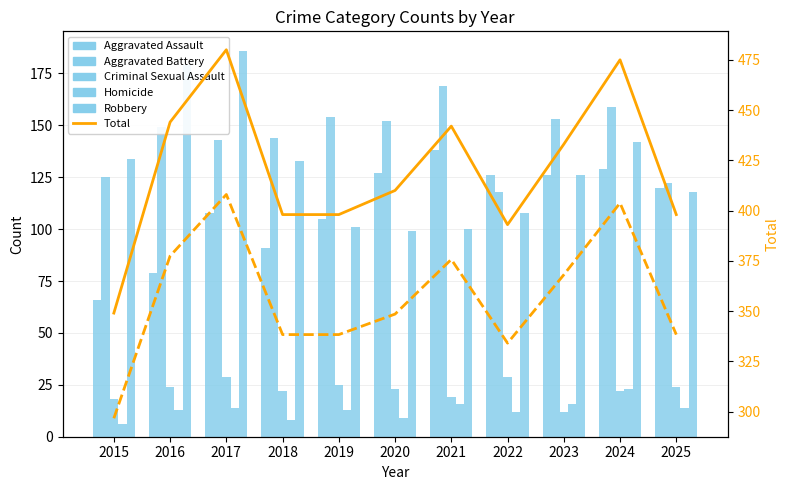

True or false: Aggravated Assault has a value of 210 at 2020.

False